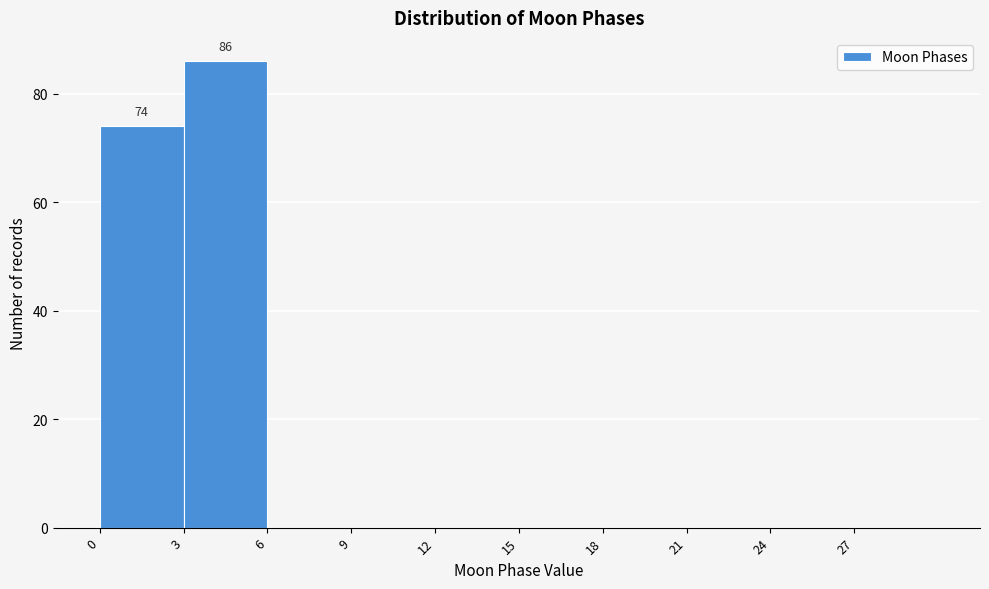

Which range on the x-axis has the tallest bar?

3 to 6